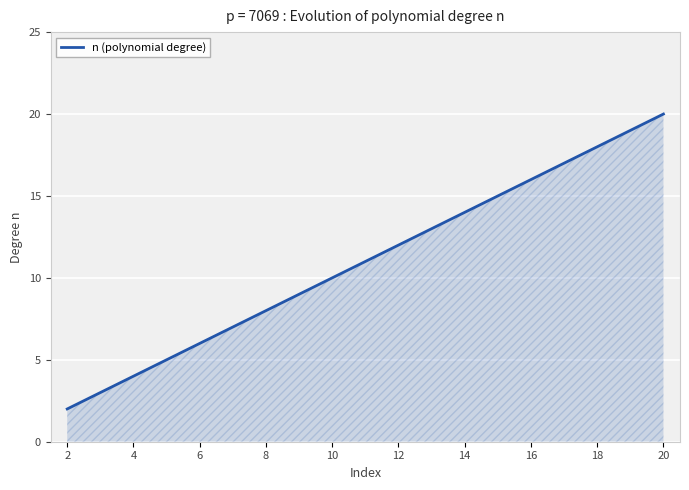

What is the difference between the maximum and minimum values?

18